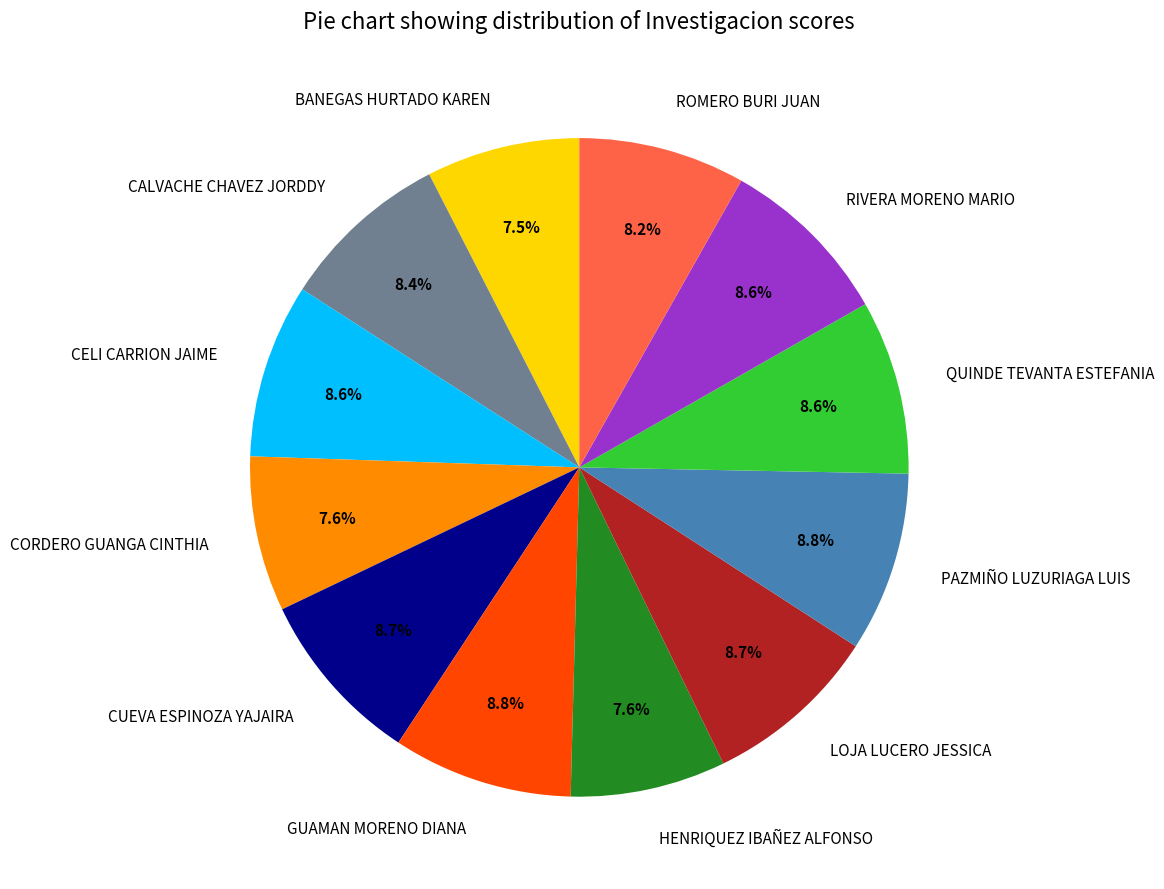

Count the number of slices in the pie.

12